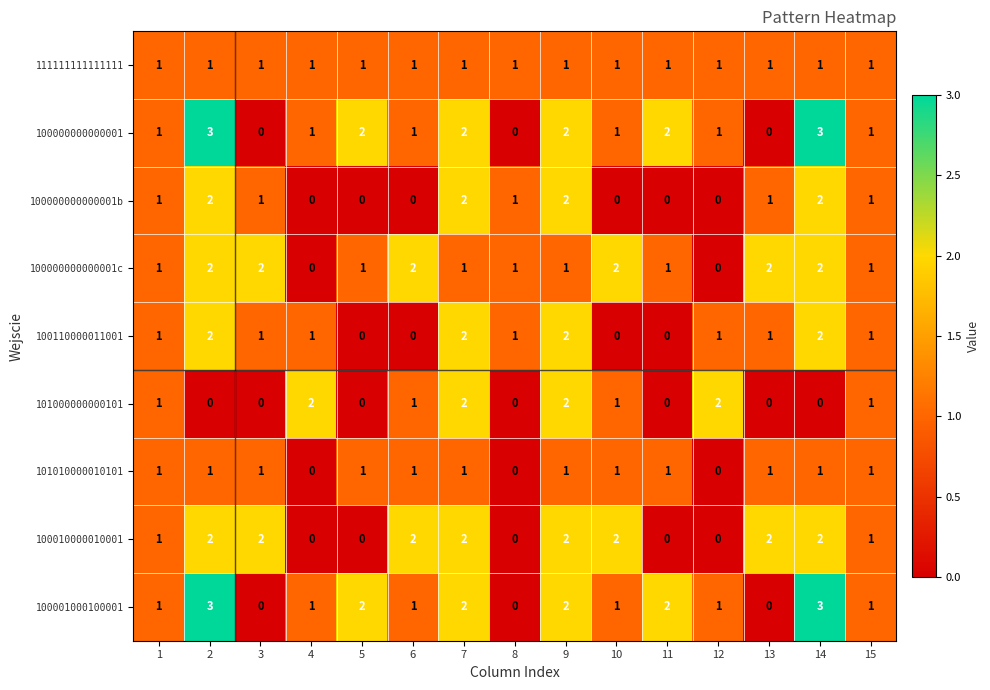

What is the greatest value displayed?

3